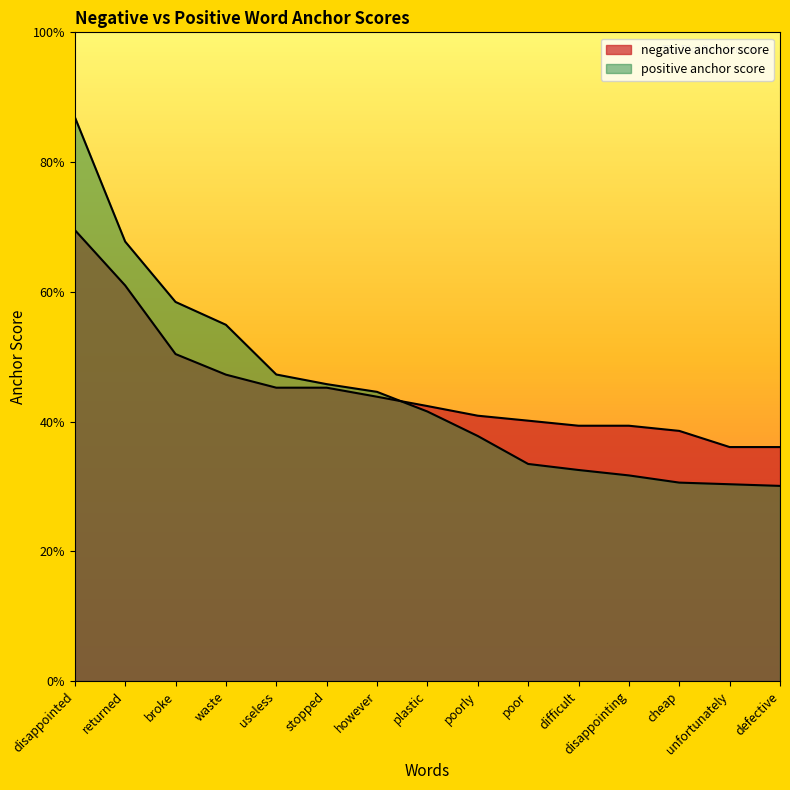

List the series in order of their peak value, highest first.

positive anchor score, negative anchor score